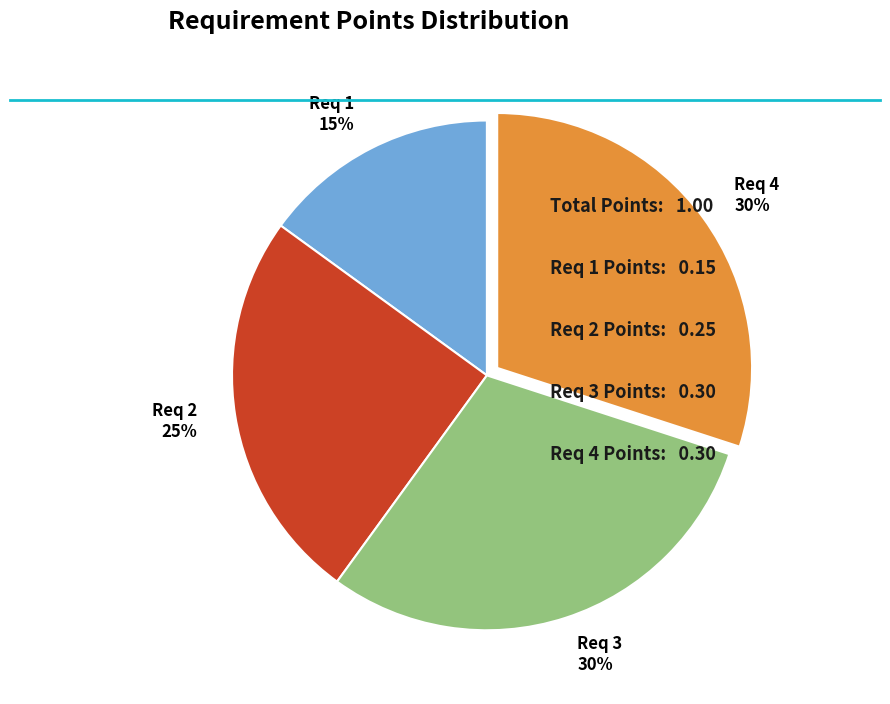

Is there a majority slice in this chart?

No